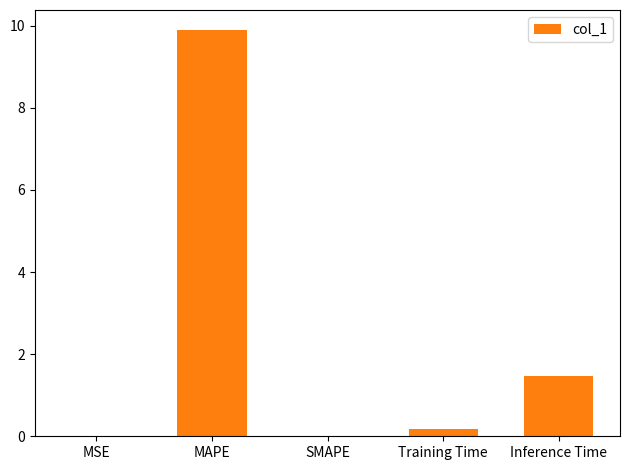

What is the greatest value displayed?

9.9